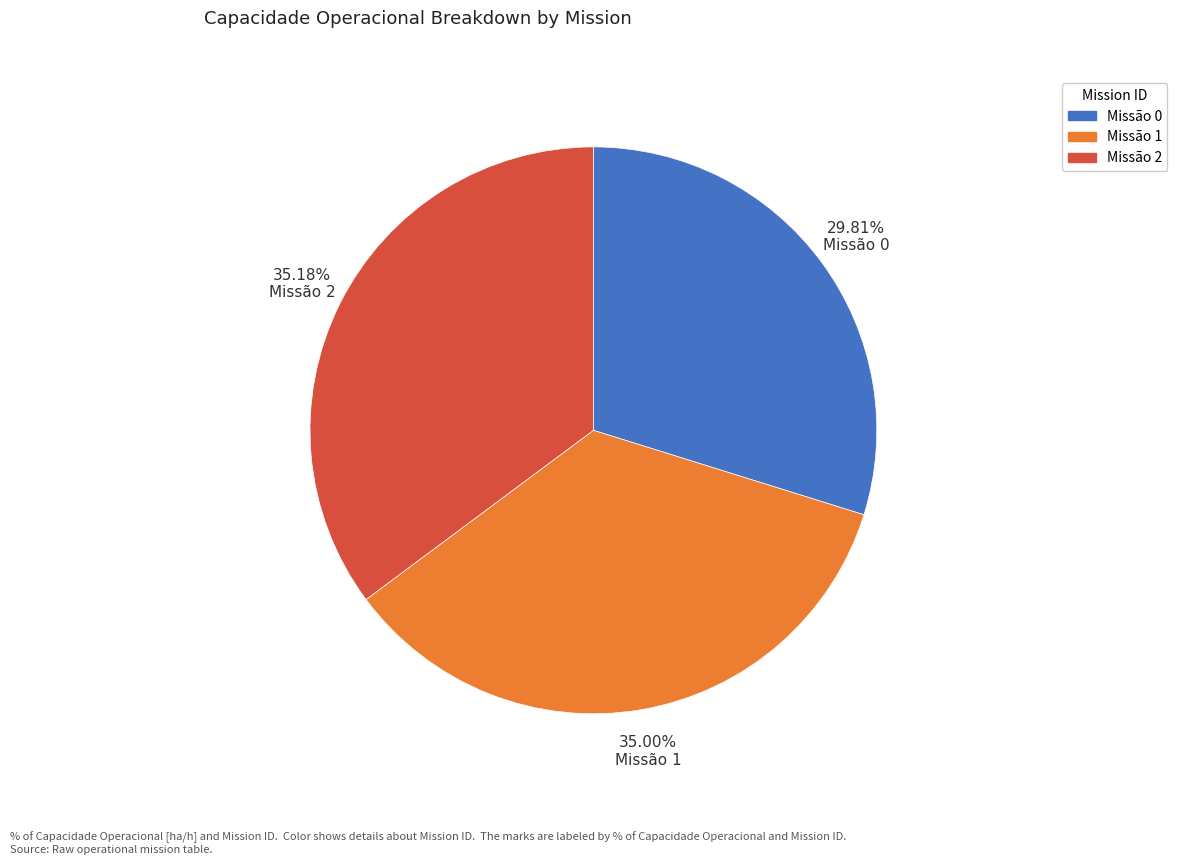

Count the number of slices in the pie.

3